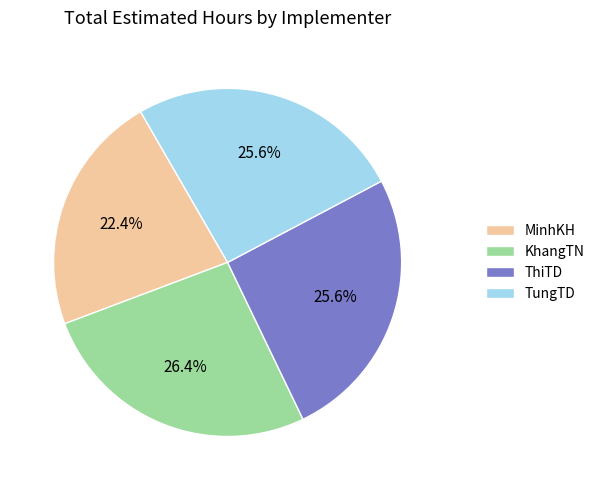

How many slices are in this pie chart?

4